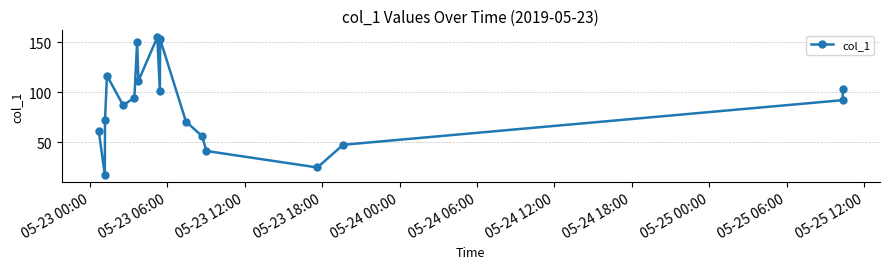

Does the chart have visible grid lines?

Yes